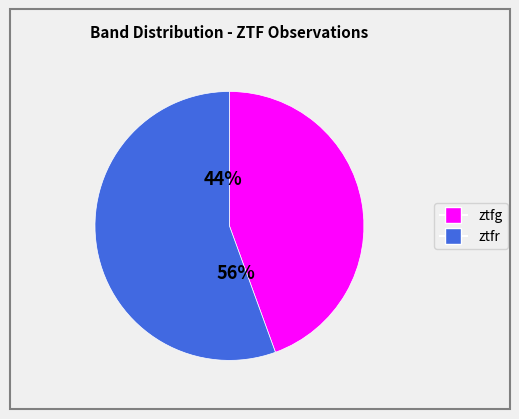

Rank the categories by value from lowest to highest.

ztfg, ztfr